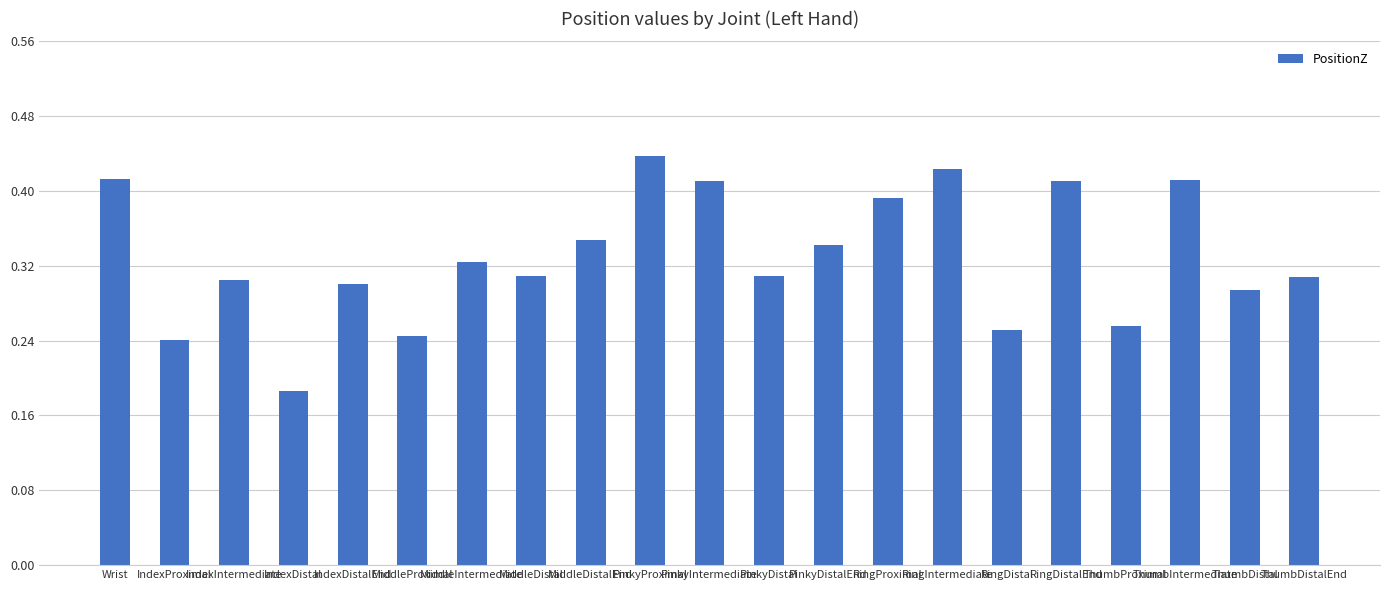

Between RingIntermediate and PinkyIntermediate, which is larger?

RingIntermediate